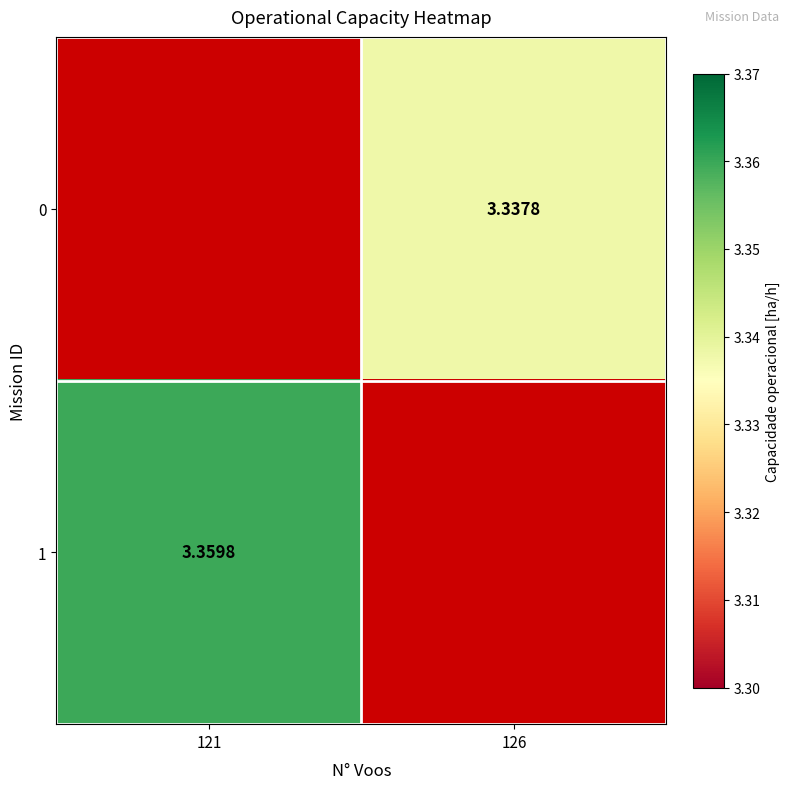

True or false: 1 has a value of 3.4 at 121.

True